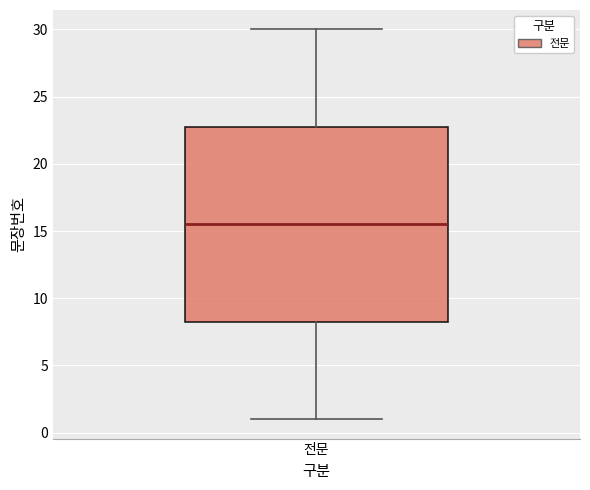

Where does the median line of the box for 전문 sit on the y-axis? The values are not printed on the chart, so give them approximately, as read against the axis.

15.5